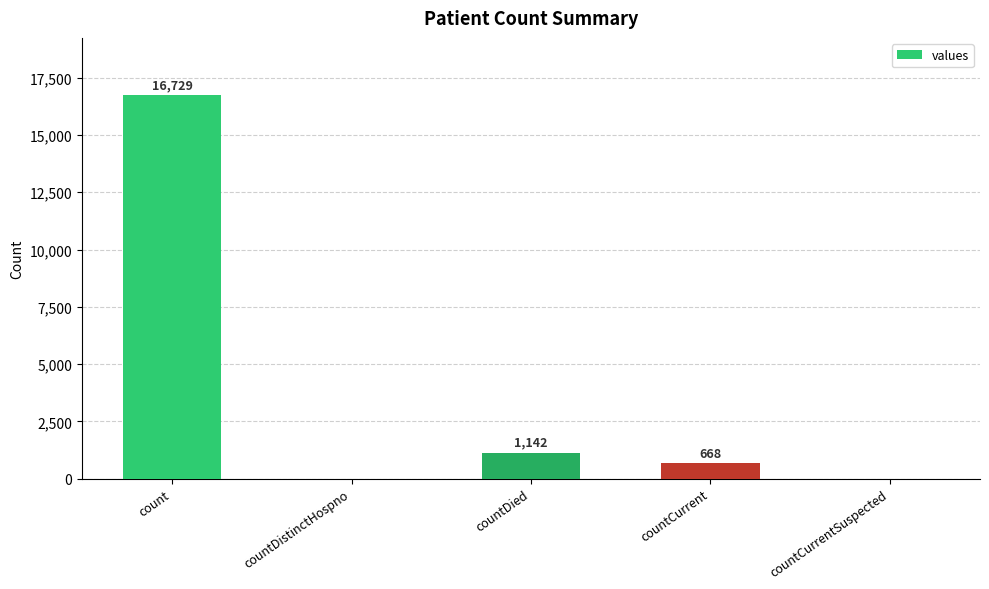

What is the change in value from countDied to countCurrent?

-474